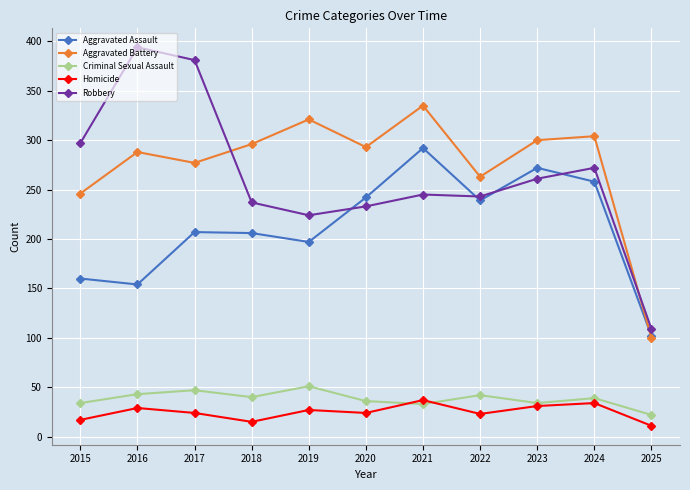

True or false: Homicide and Aggravated Assault intersect in this chart.

False